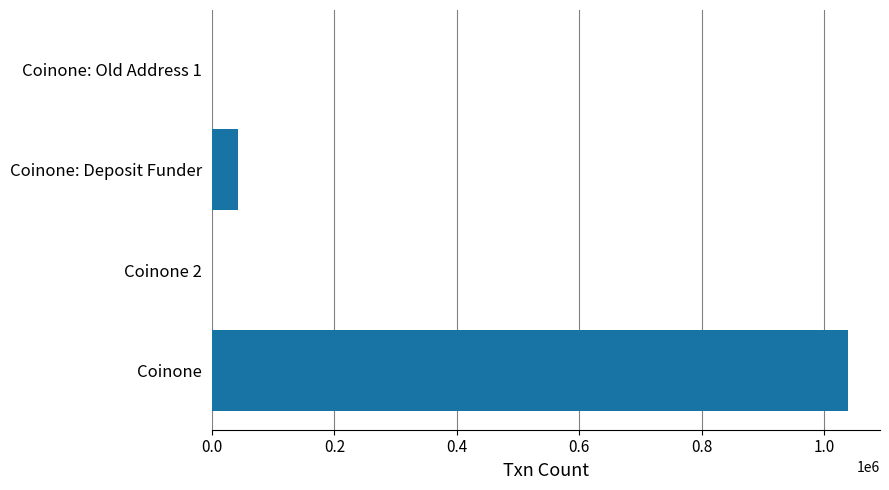

The value at Coinone is 1568564. True or false?

False